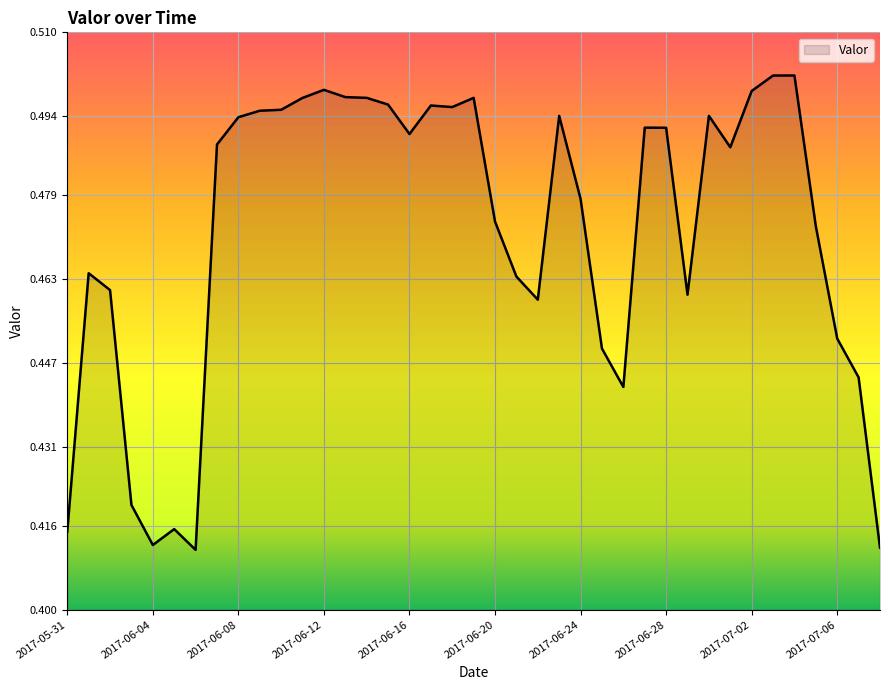

What is the smallest value displayed?

0.4